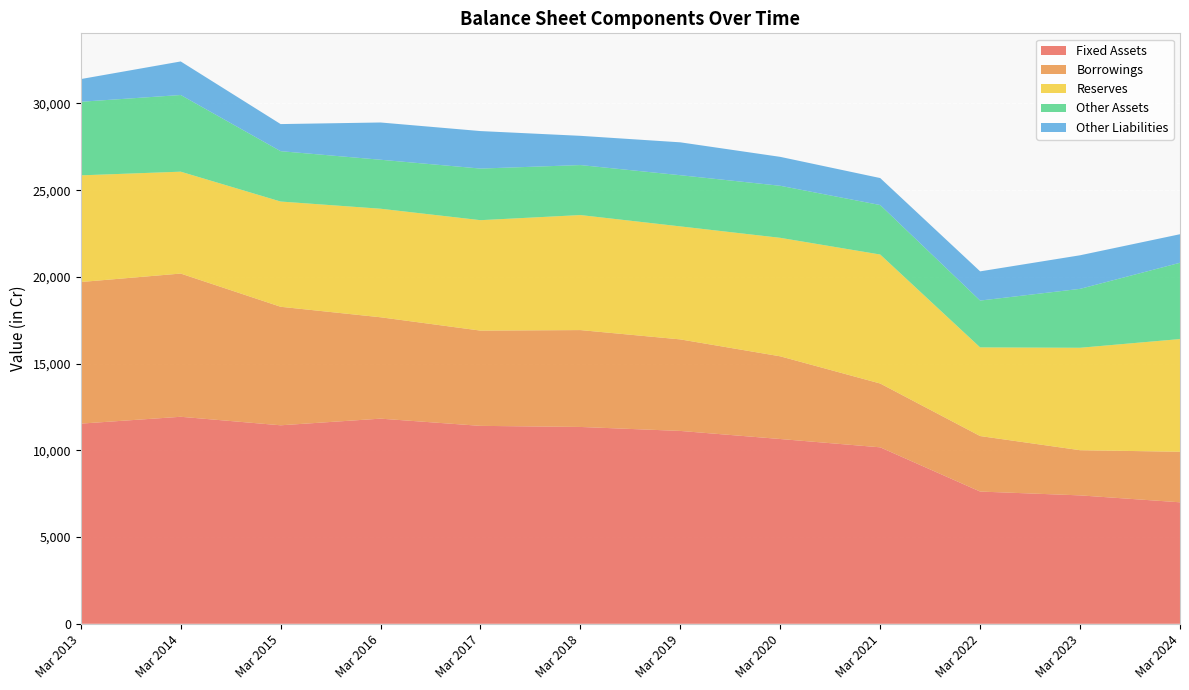

Reading left to right, extract all data points from this chart.

Fixed Assets: 11540	11935	11444	11827	11411	11348	11119	10653	10174	7624	7403	7004
Borrowings: 8164	8257	6833	5845	5492	5585	5277	4767	3679	3200	2605	2914
Reserves: 6150	5874	6068	6258	6367	6632	6515	6832	7436	5111	5906	6498
Other Assets: 4242	4420	2903	2824	2975	2882	2951	3000	2853	2700	3396	4398
Other Liabilities: 1309	1935	1562	2148	2162	1686	1896	1668	1556	1684	1936	1646